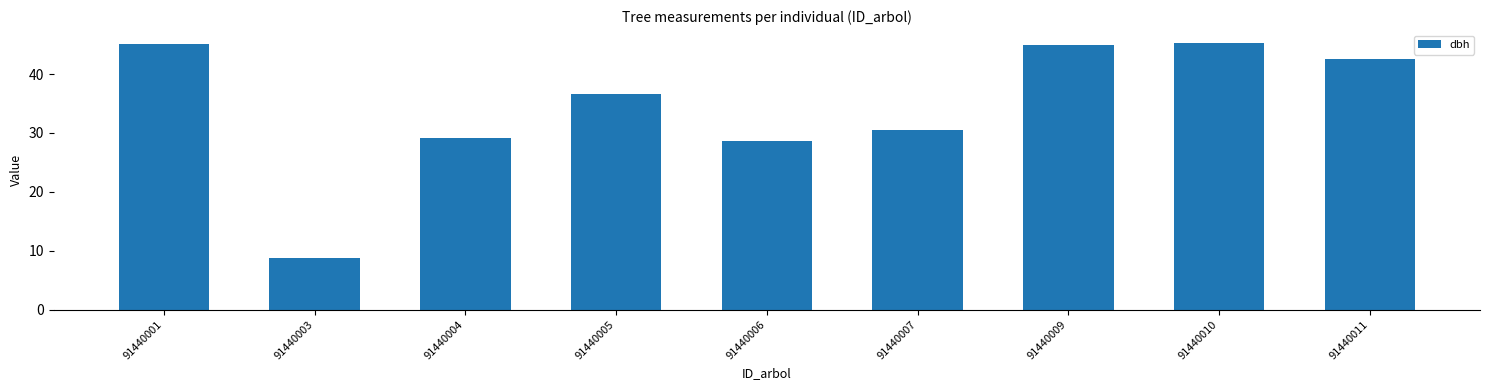

At which label is the value closest to 26?

91440006